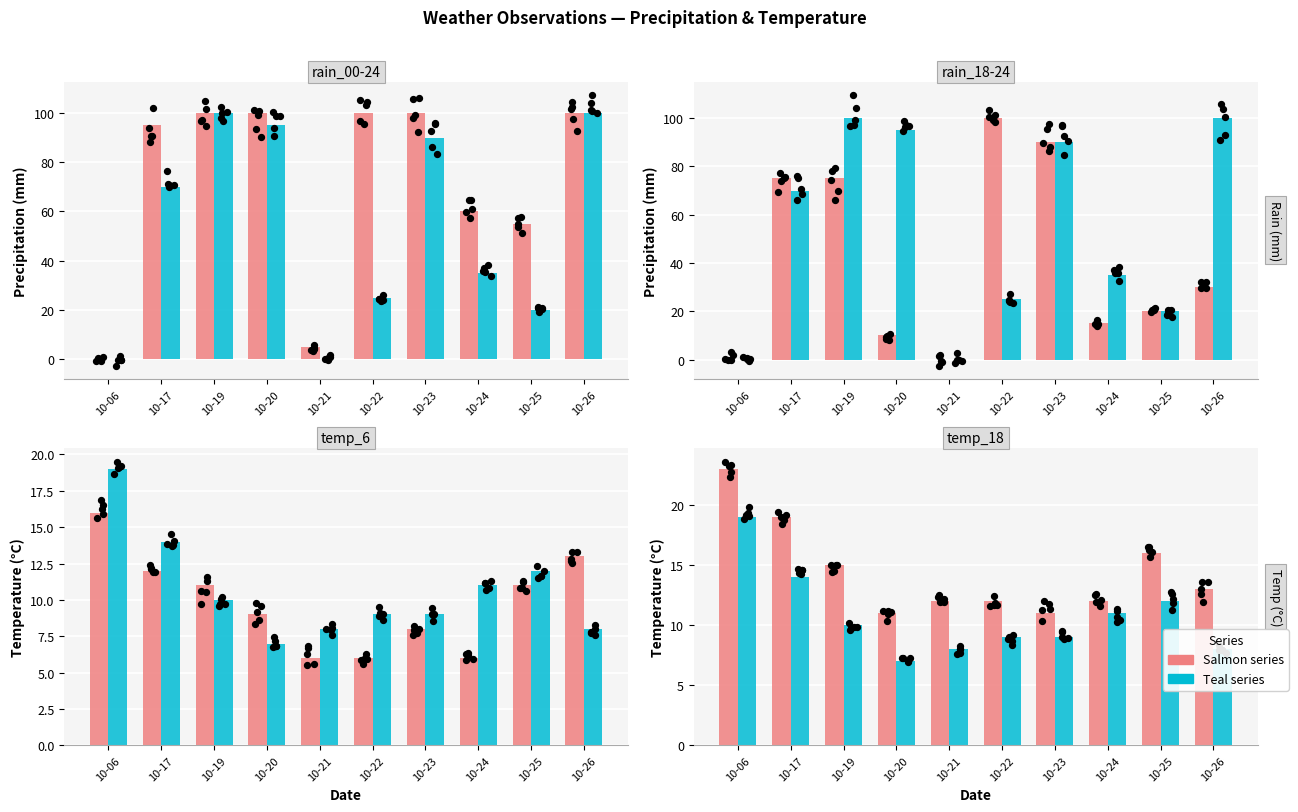

What is the total value across all series at 10-21?

31